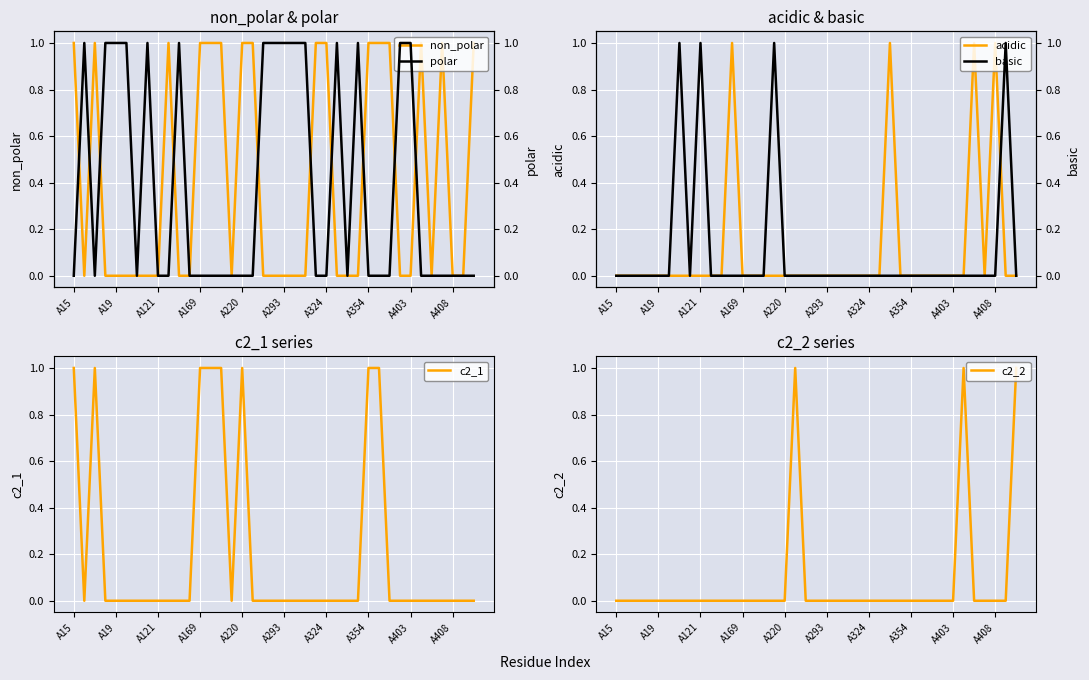

What are all the series names shown in the legend?

non_polar, acidic, c2_1, c2_2, polar, basic